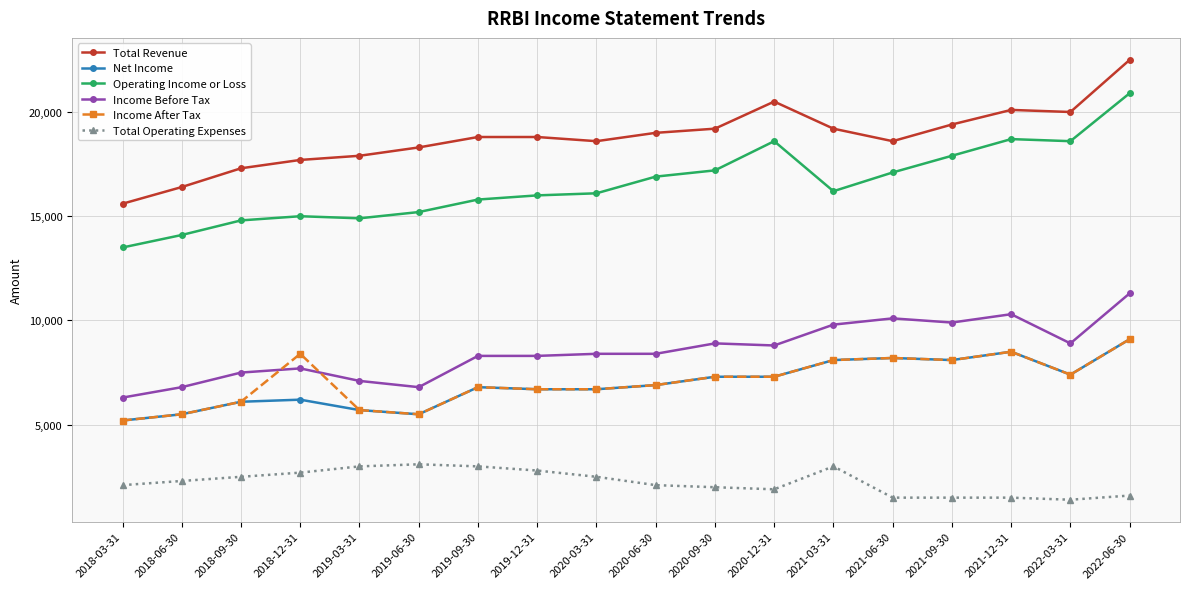

Which series has the largest range (max minus min)?

Operating Income or Loss